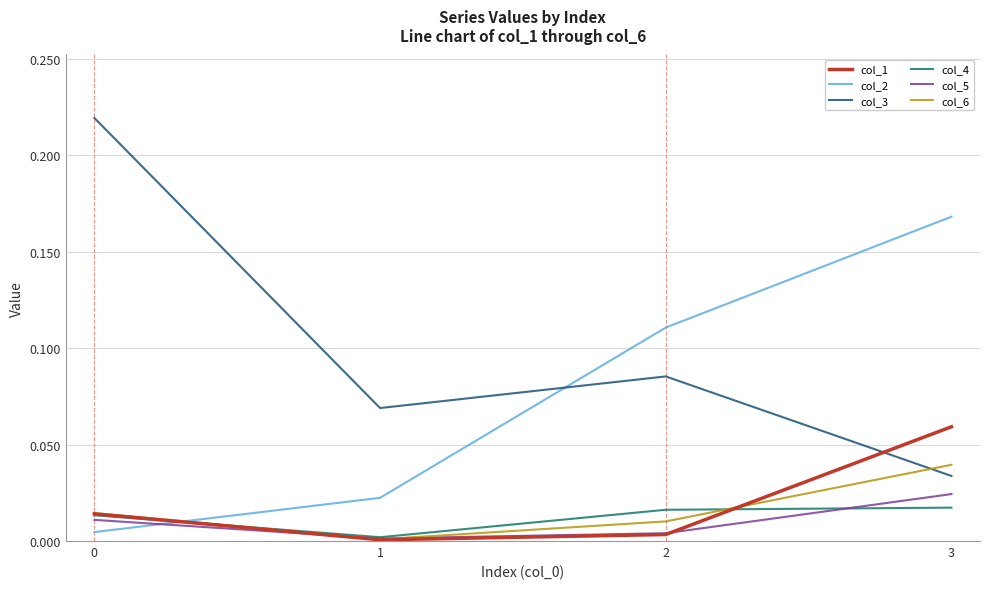

What is the total value across all series at 0?

0.3